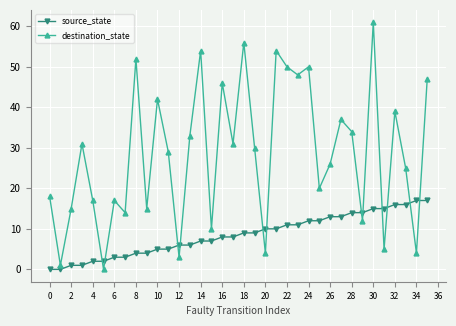

Rank the series by their average value, from lowest to highest.

source_state, destination_state